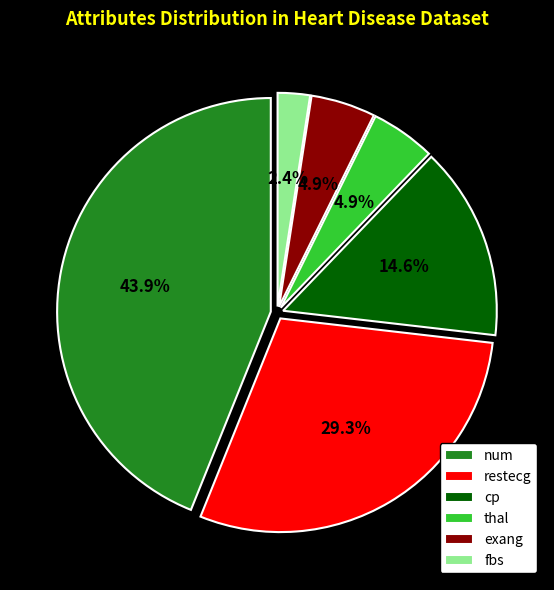

Approximately how many times larger is the value at num compared to restecg?

1.5